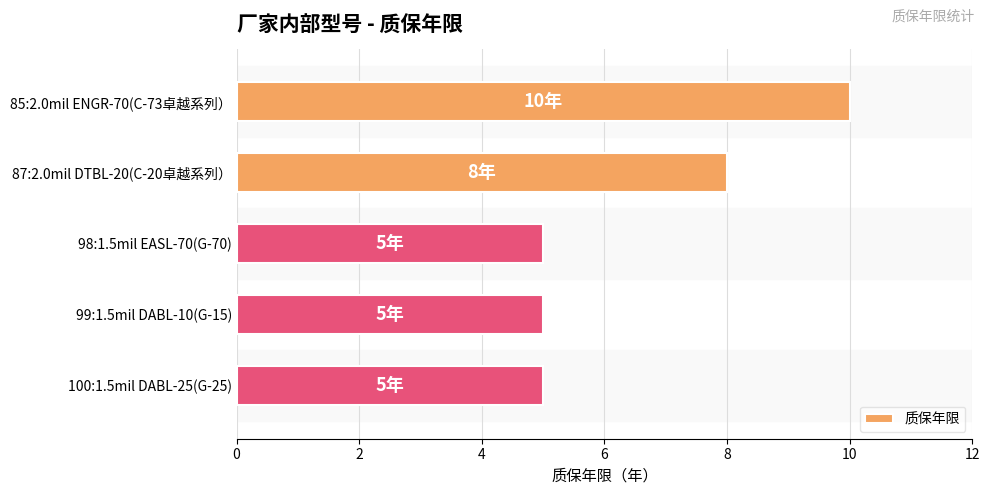

Count the values in the range 5 to 8.

4